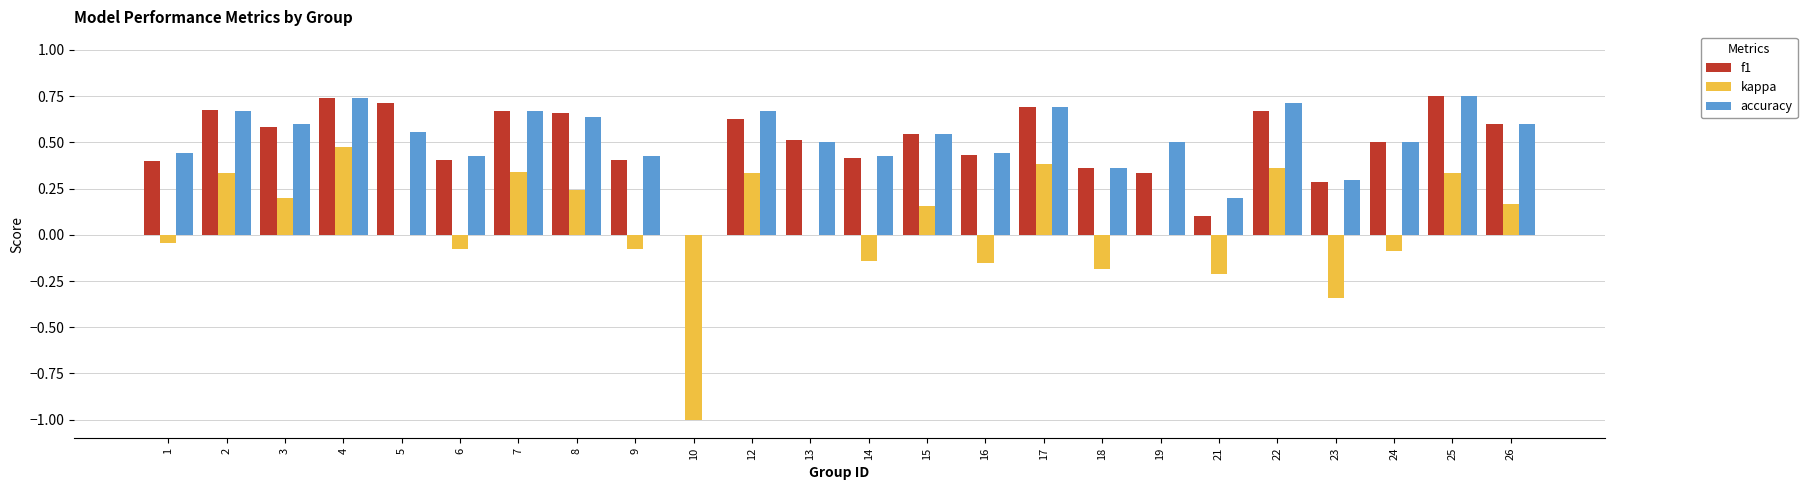

What is the total value across all series at 8?

1.5